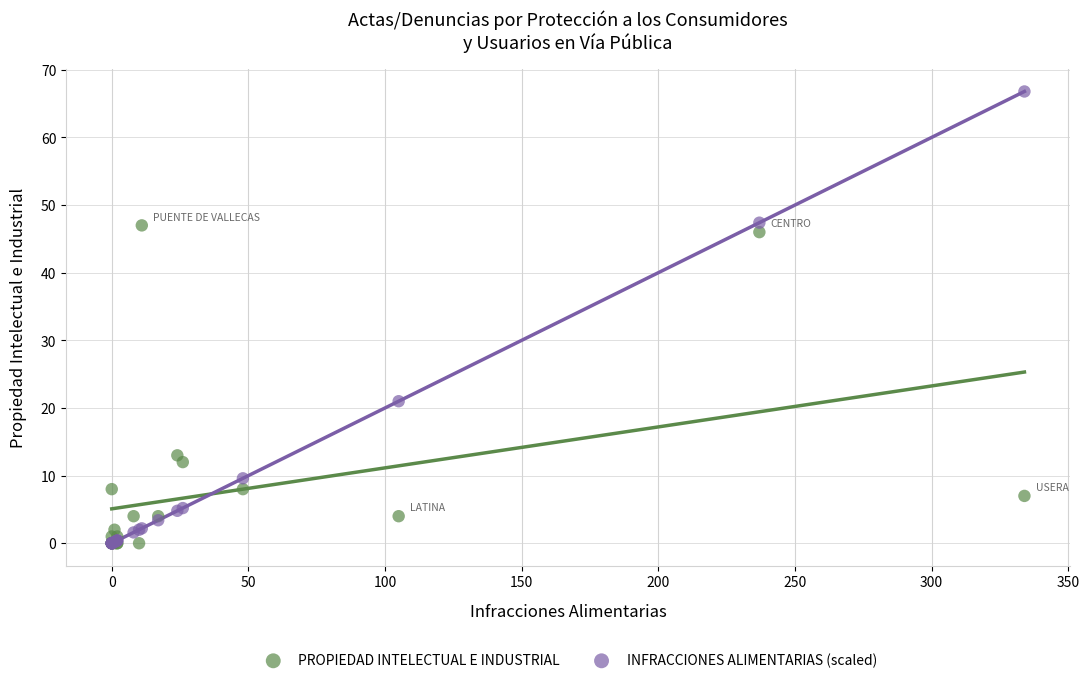

What are all the series names shown in the legend?

PROPIEDAD INTELECTUAL E INDUSTRIAL, INFRACCIONES ALIMENTARIAS (scaled)